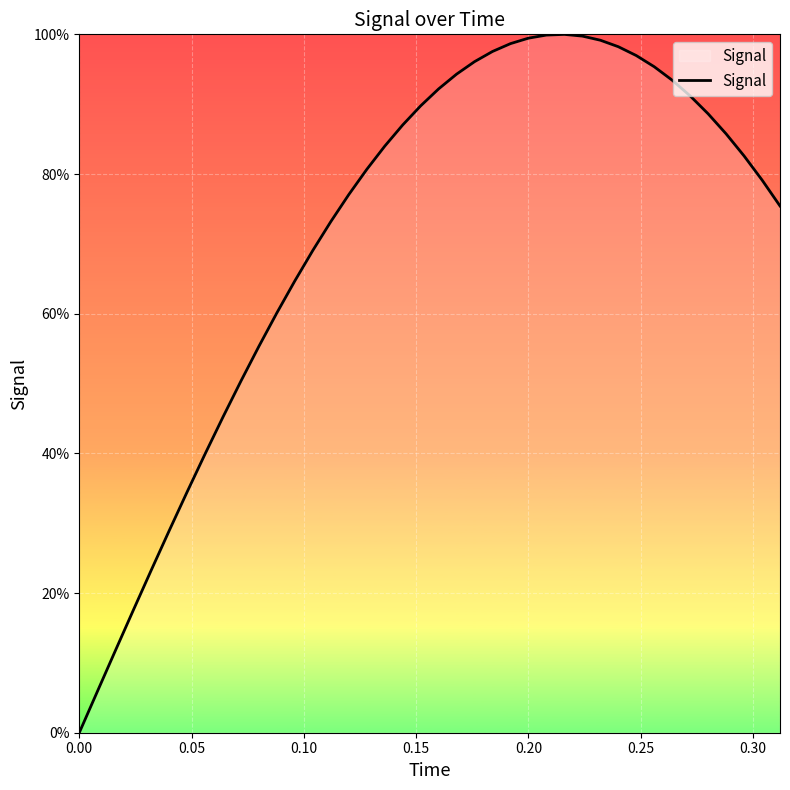

Does the chart have visible grid lines?

Yes